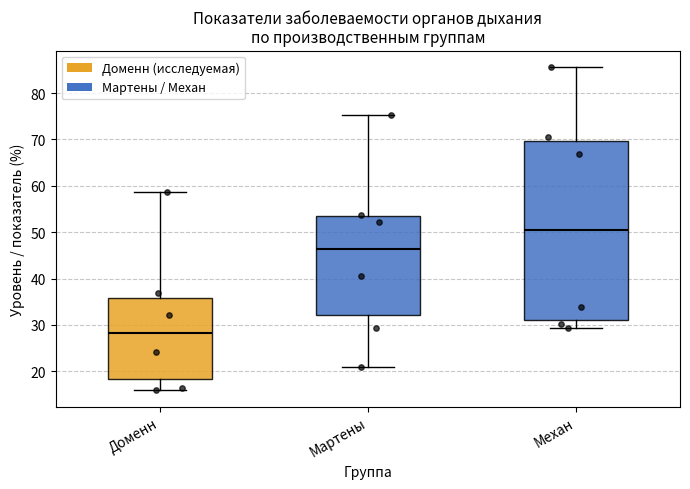

Where is the lower edge of the box for Мартены on the y-axis? The values are not printed on the chart, so give them approximately, as read against the axis.

32